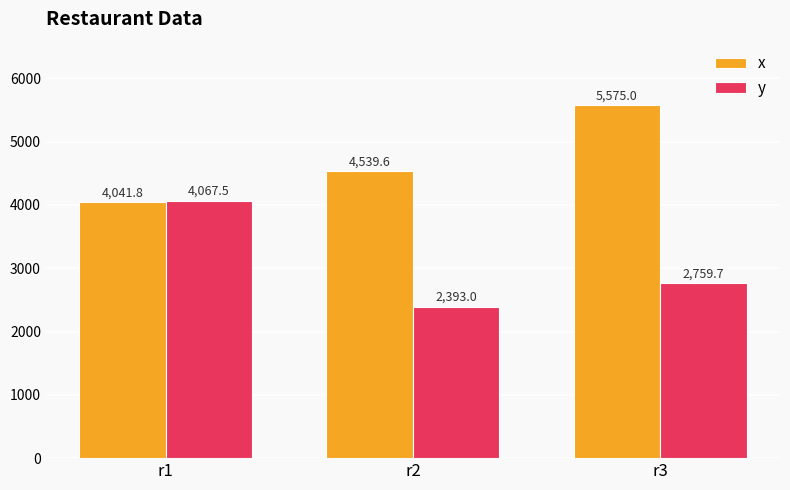

How many values in the x series exceed 4539?

2